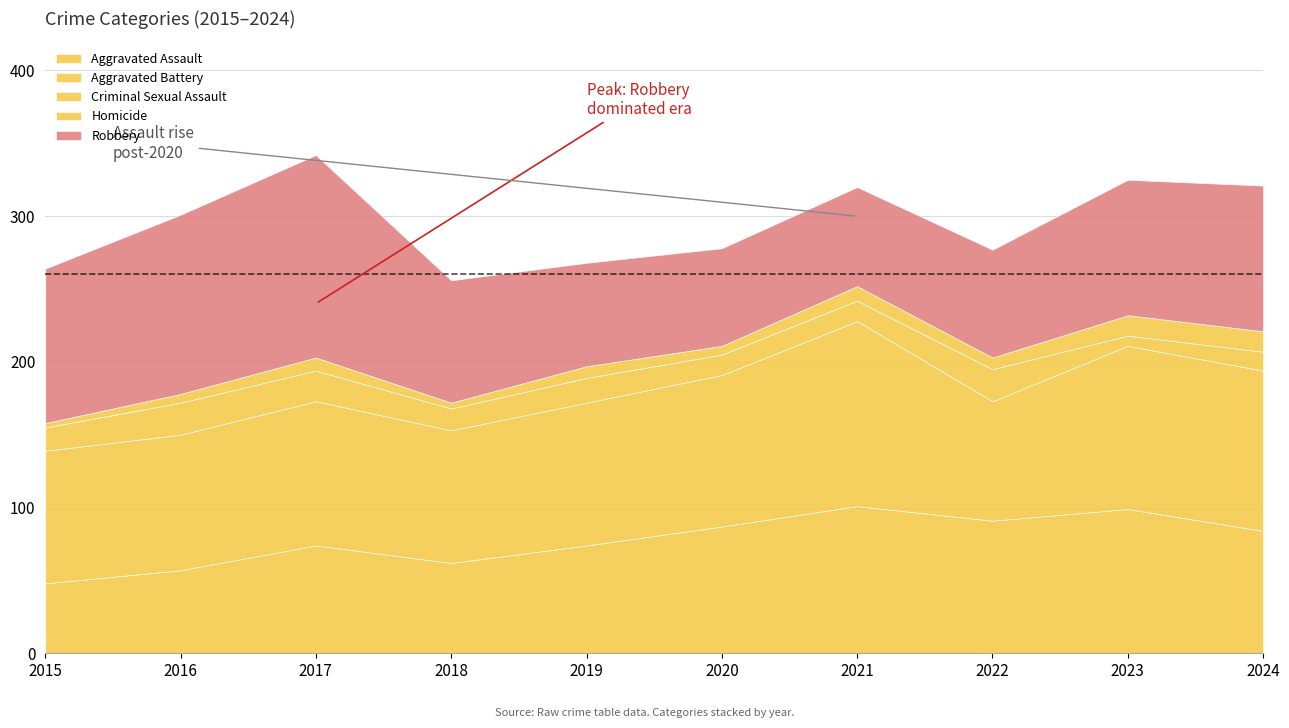

Reading left to right, what are all the values shown in this chart?

Aggravated Assault: 2015=48	2016=57	2017=74	2018=62	2019=74	2020=87	2021=101	2022=91	2023=99	2024=84
Aggravated Battery: 2015=91	2016=93	2017=99	2018=91	2019=98	2020=104	2021=127	2022=82	2023=112	2024=110
Criminal Sexual Assault: 2015=16	2016=22	2017=21	2018=15	2019=17	2020=14	2021=14	2022=22	2023=7	2024=13
Homicide: 2015=3	2016=6	2017=9	2018=4	2019=8	2020=6	2021=10	2022=8	2023=14	2024=14
Robbery: 2015=106	2016=123	2017=139	2018=84	2019=71	2020=67	2021=68	2022=74	2023=93	2024=100